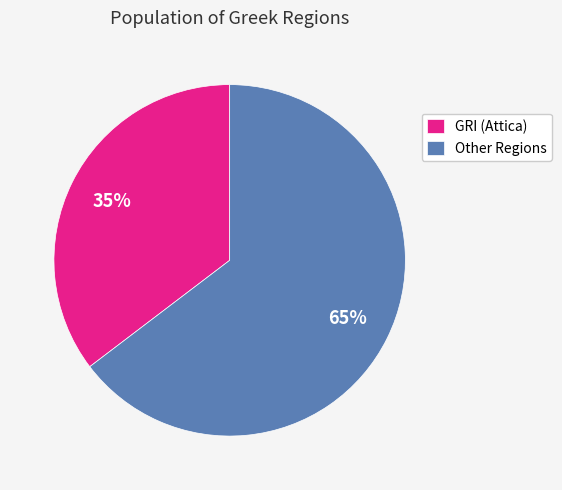

Is it true that GRI (Attica) is 48% of the pie?

False